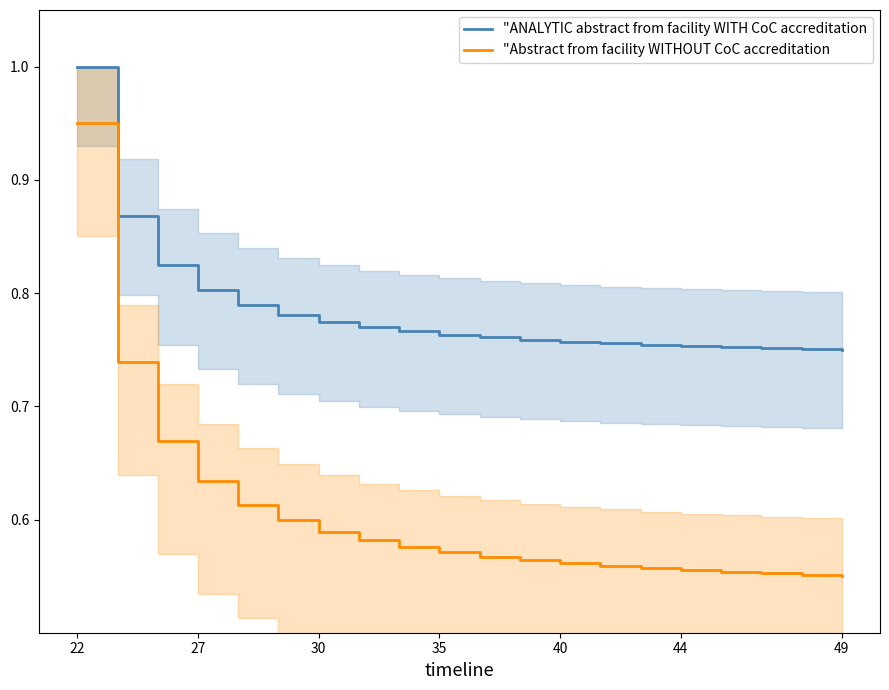

True or false: "Abstract from facility WITHOUT CoC accreditation and "ANALYTIC abstract from facility WITH CoC accreditation intersect in this chart.

False